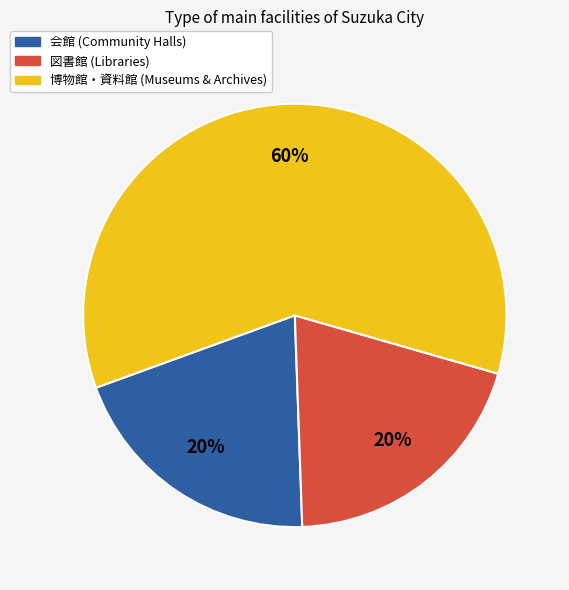

Does any single category account for the majority?

Yes